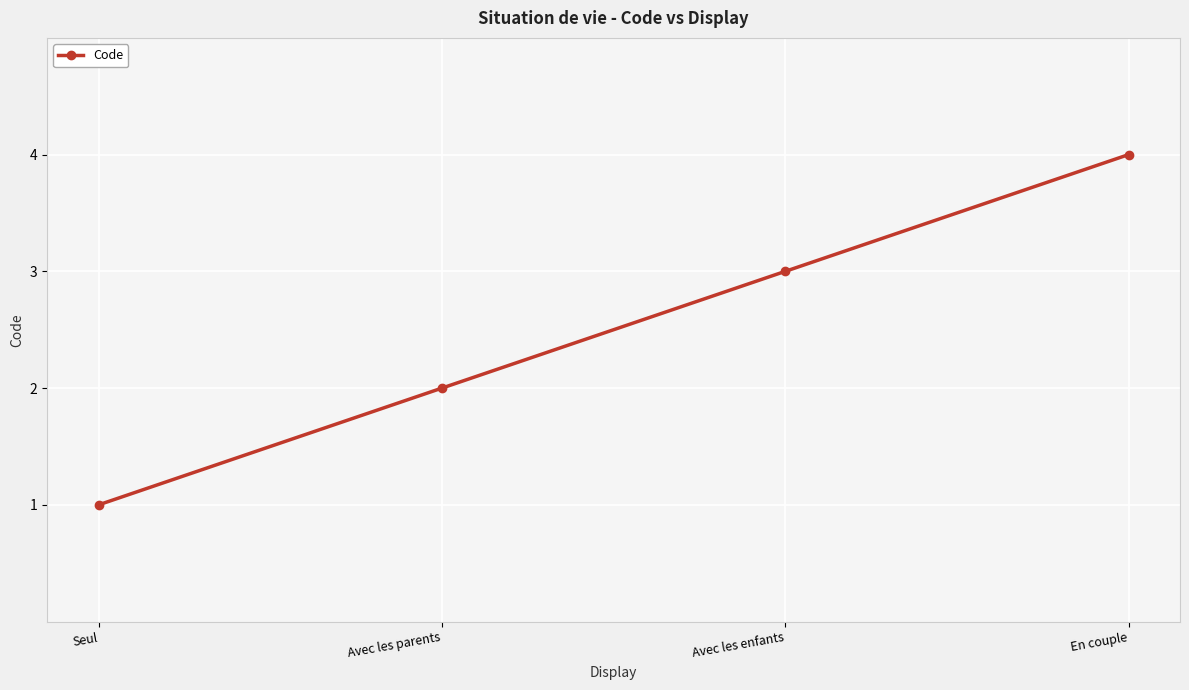

What is the change in value from Avec les enfants to En couple?

+1